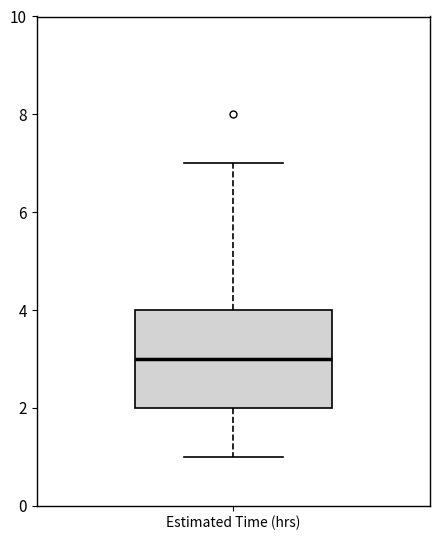

Read this box plot against the y-axis: the position of the median line, the range covered by the box, and the ends of both whiskers. The values are not printed on the chart, so give them approximately, as read against the axis.

median 3, box 2 to 4, whiskers 1 to 7